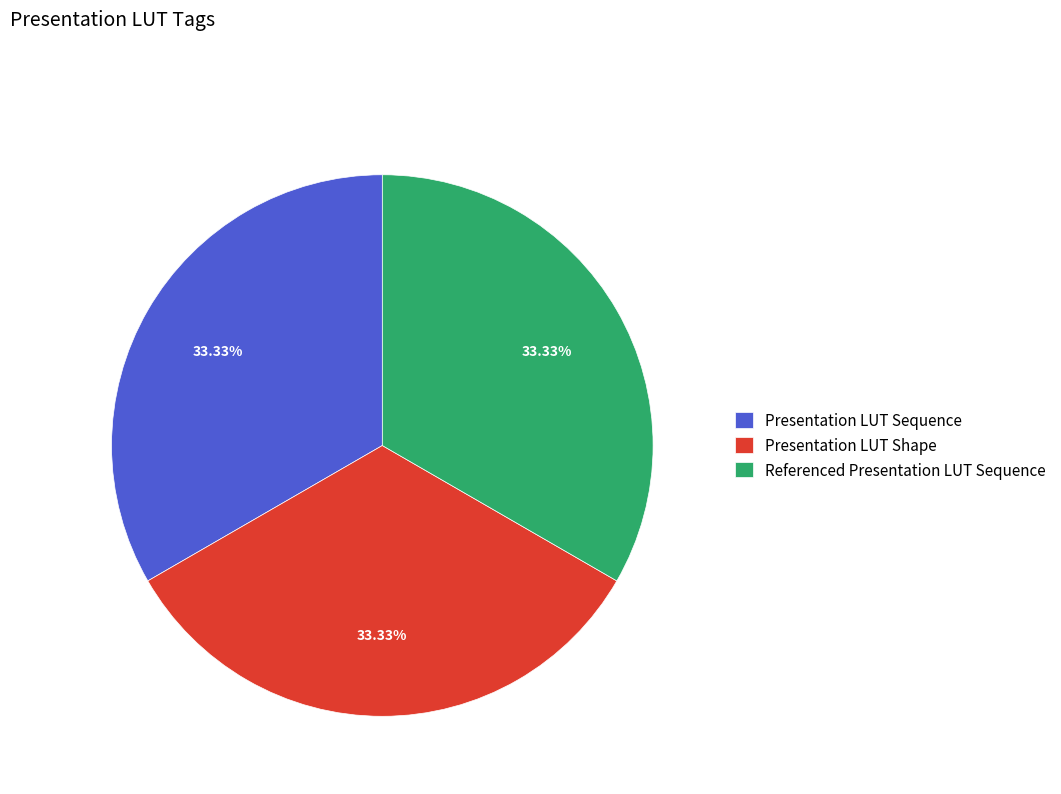

Is the sum of Presentation LUT Sequence and Referenced Presentation LUT Sequence greater than half?

Yes